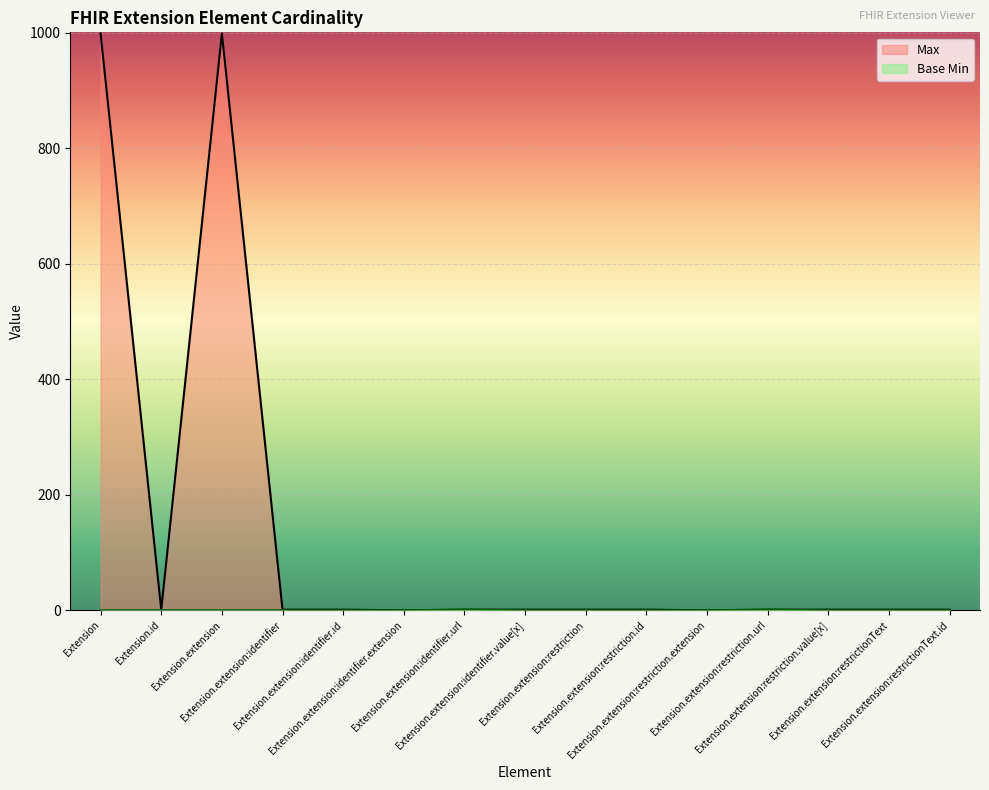

What position from the right is Extension.extension:identifier.url?

9